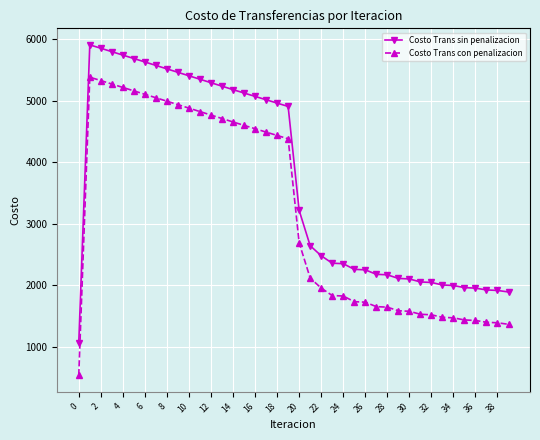

True or false: Costo Trans con penalizacion and Costo Trans sin penalizacion cross at least once.

False